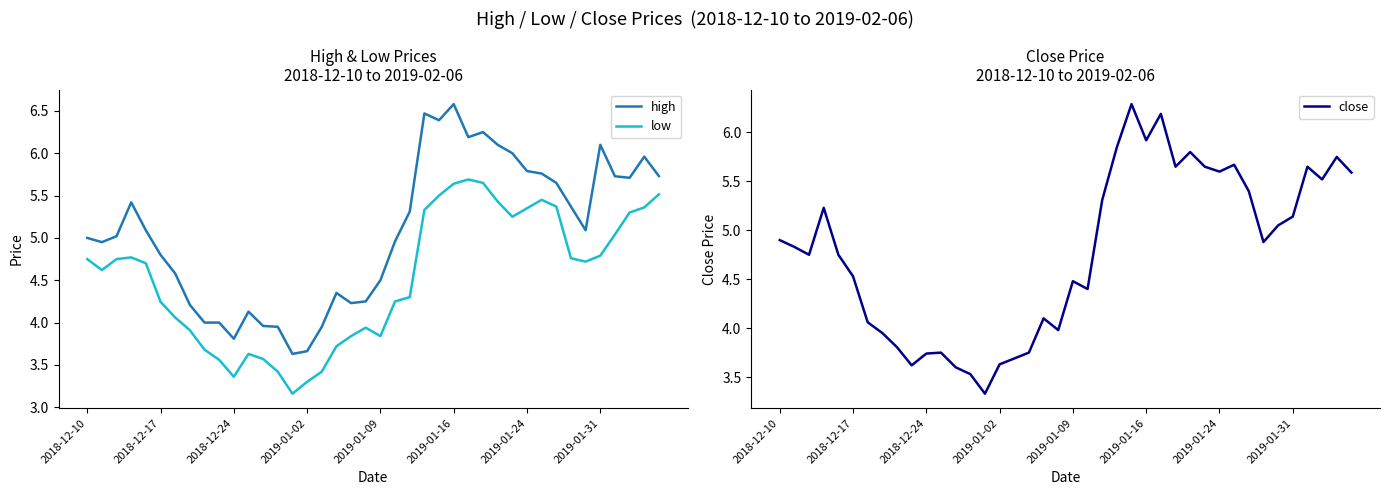

True or false: high and low cross at least once.

False